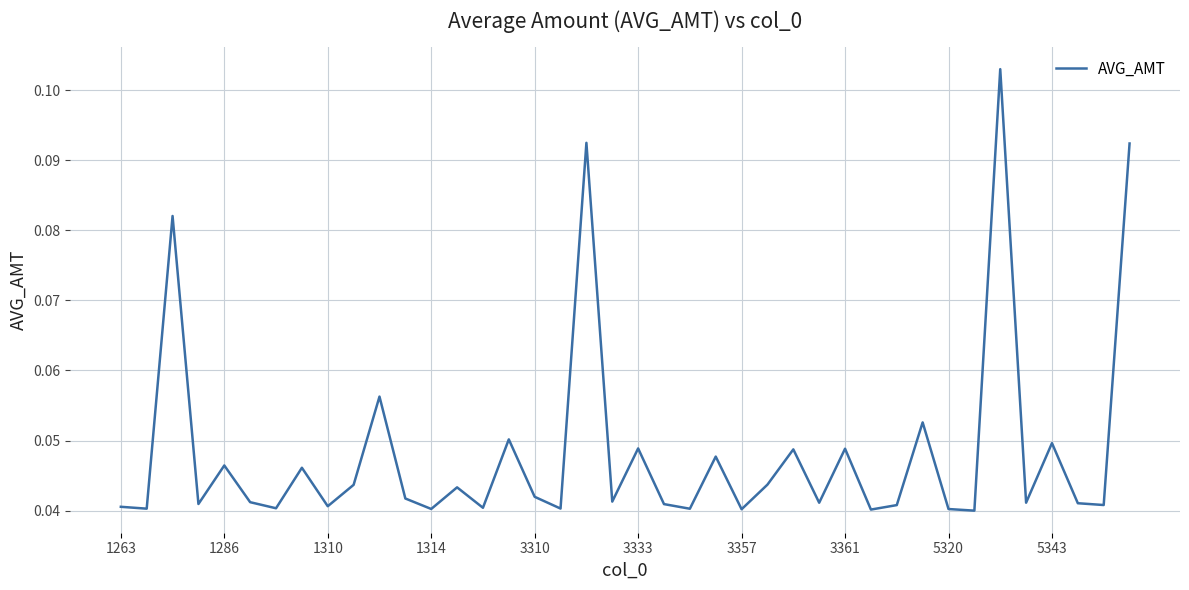

Is this an area chart (filled region under the line)?

No